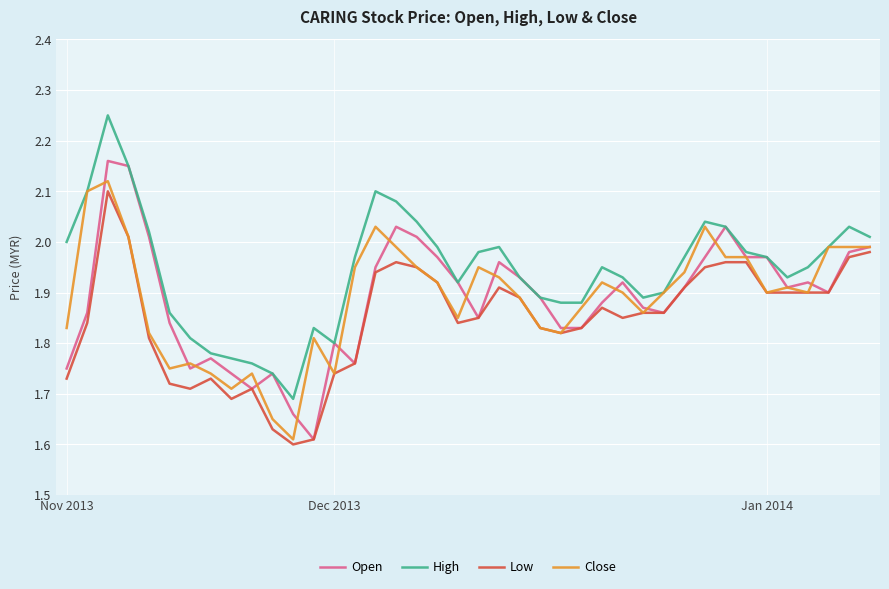

Which series has the largest total across all categories?

High